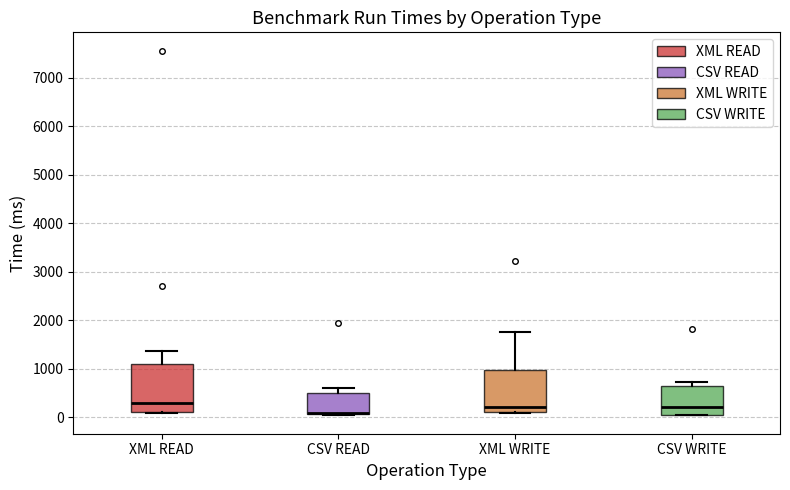

Where is the upper edge of the box for CSV READ on the y-axis? The values are not printed on the chart, so give them approximately, as read against the axis.

500